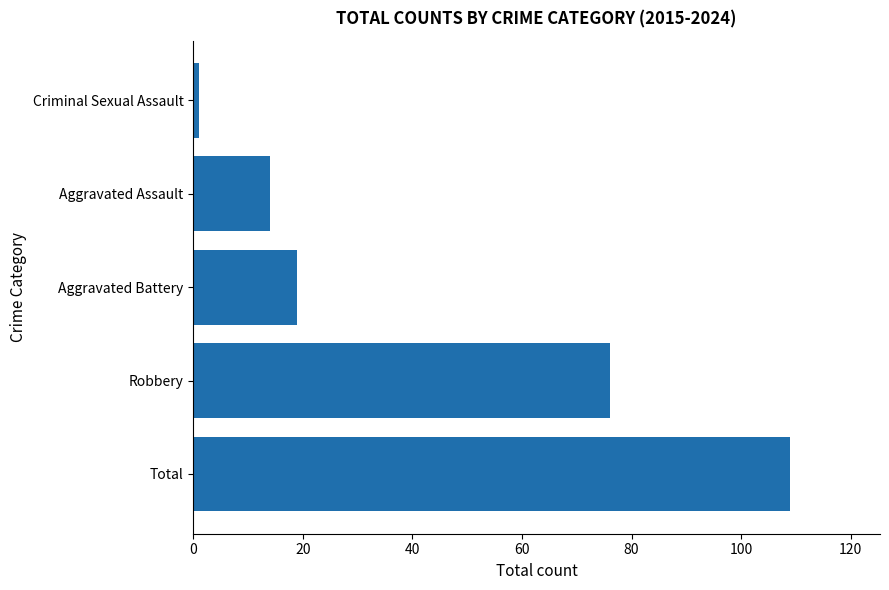

What is the sum of all values?

219